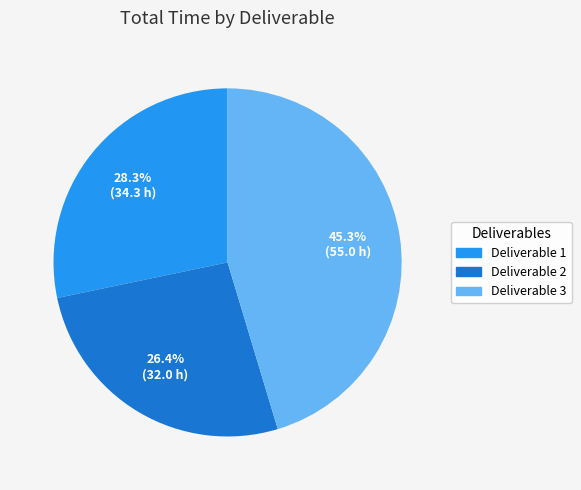

Approximately how many times larger is the value at Deliverable 3 compared to Deliverable 2?

1.7